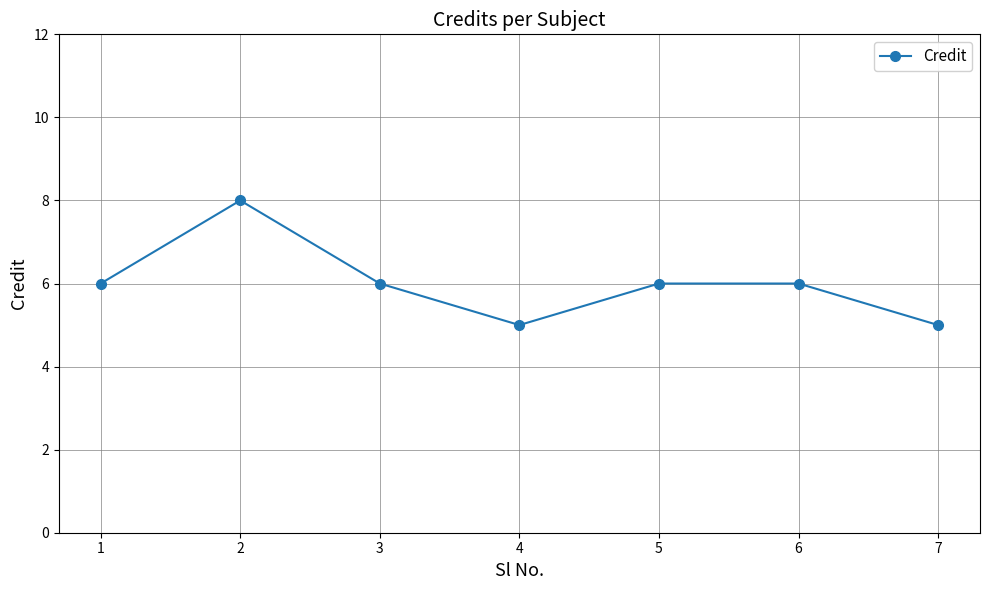

Reading right to left, extract all data points from this chart.

5	6	6	5	6	8	6